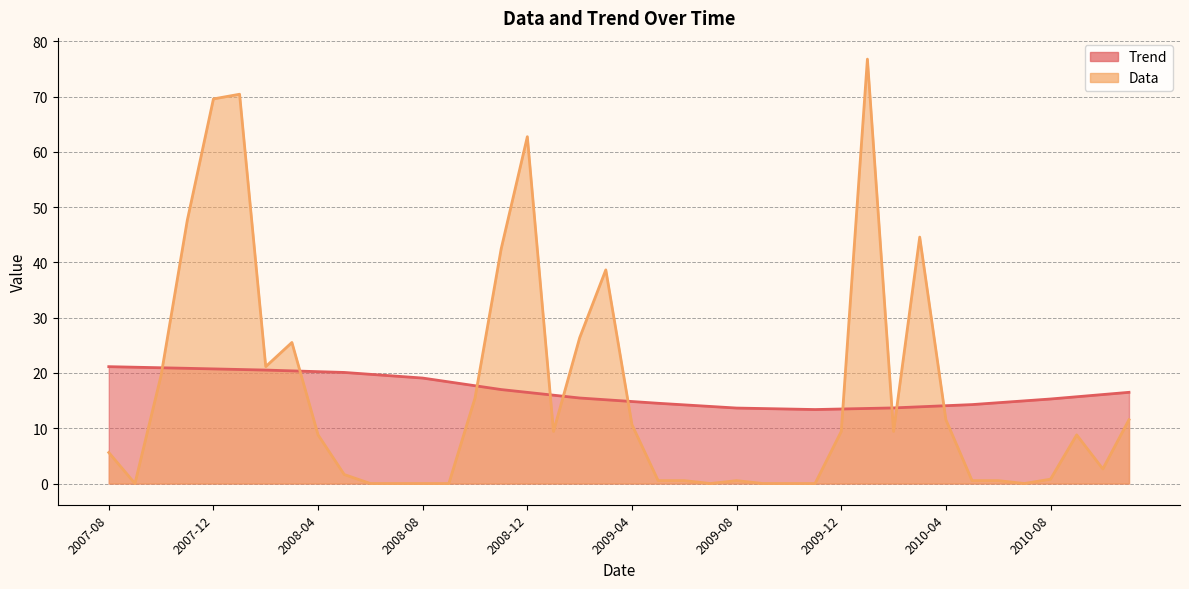

How many data points in Trend are above 15?

24